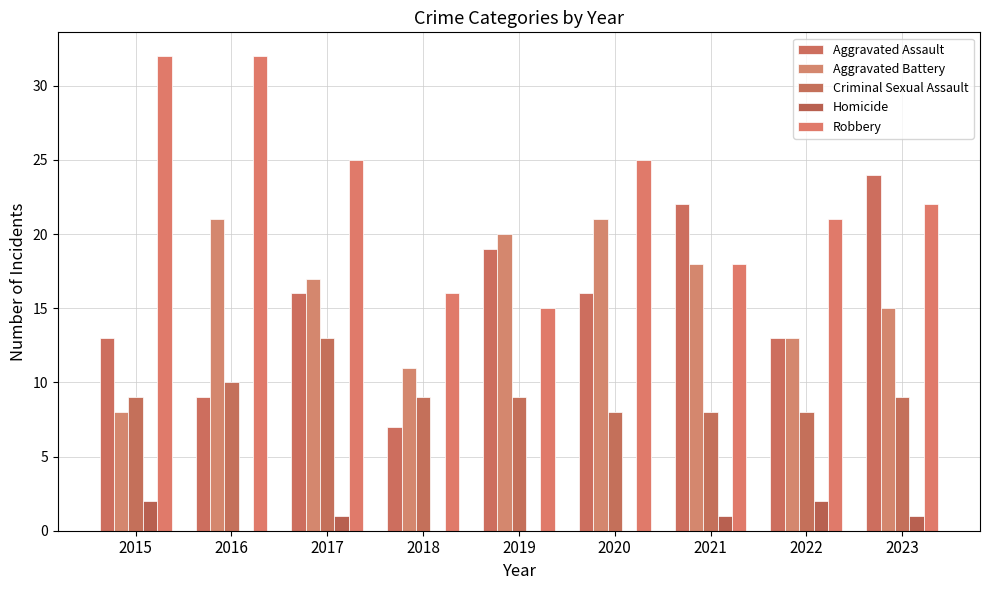

What is the sum of the Homicide values at 2015 and 2021?

3